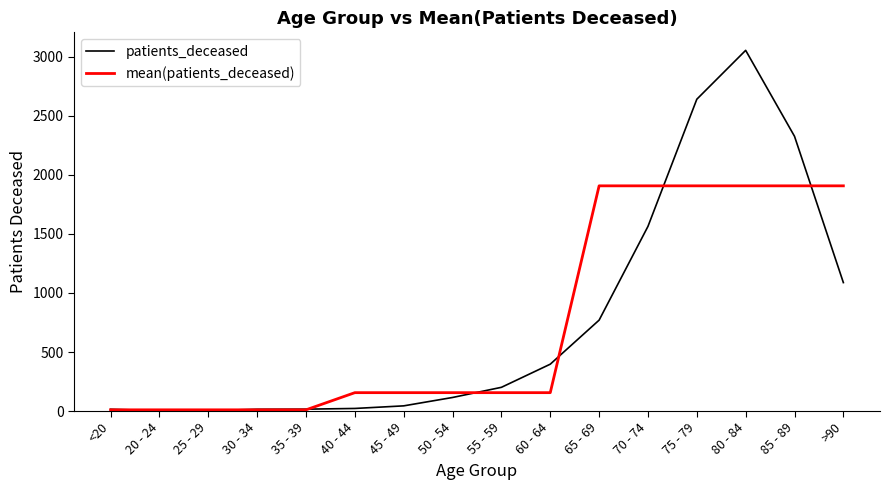

What is the sum of the mean(patients_deceased) values at 45 - 49 and 50 - 54?

311.6